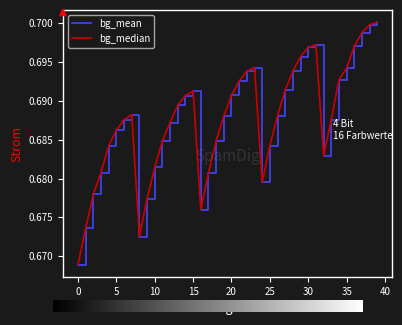

What are all the series names shown in the legend?

bg_mean, bg_median